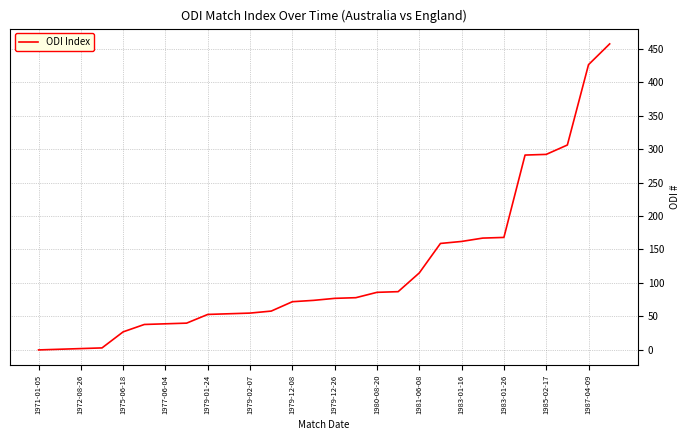

What is the greatest value displayed?

457